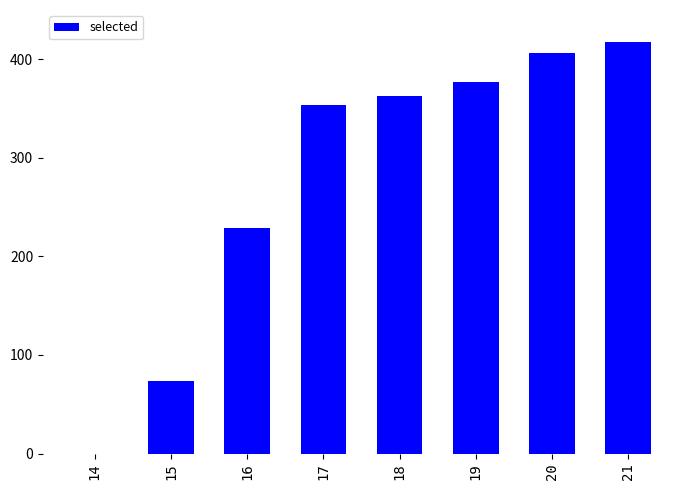

Count the number of data series in this chart.

1